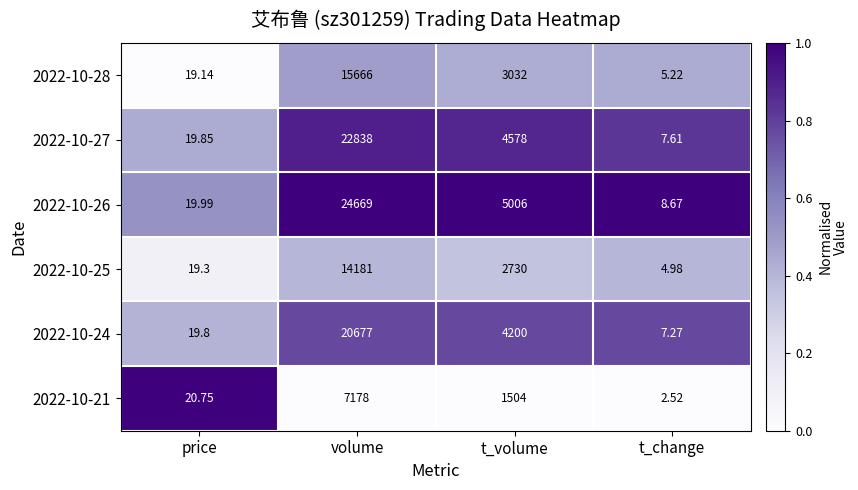

Rank the categories by 2022-10-25 value from lowest to highest.

t_change, price, t_volume, volume